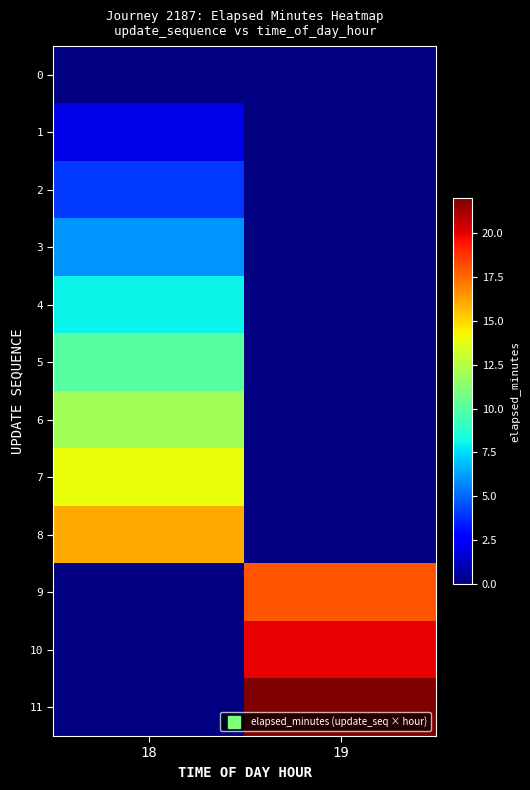

List the labels in order of 10 value, smallest first.

18, 19